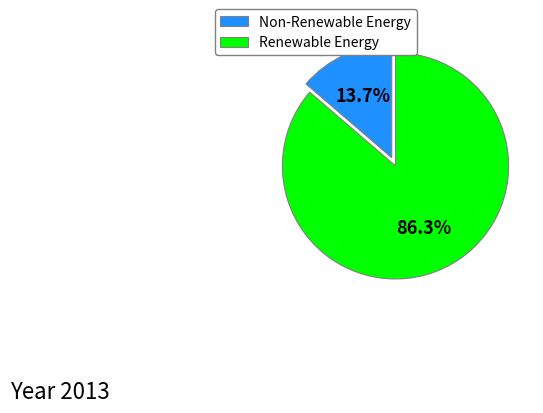

What percentage is NOT represented by Renewable Energy?

13.7%